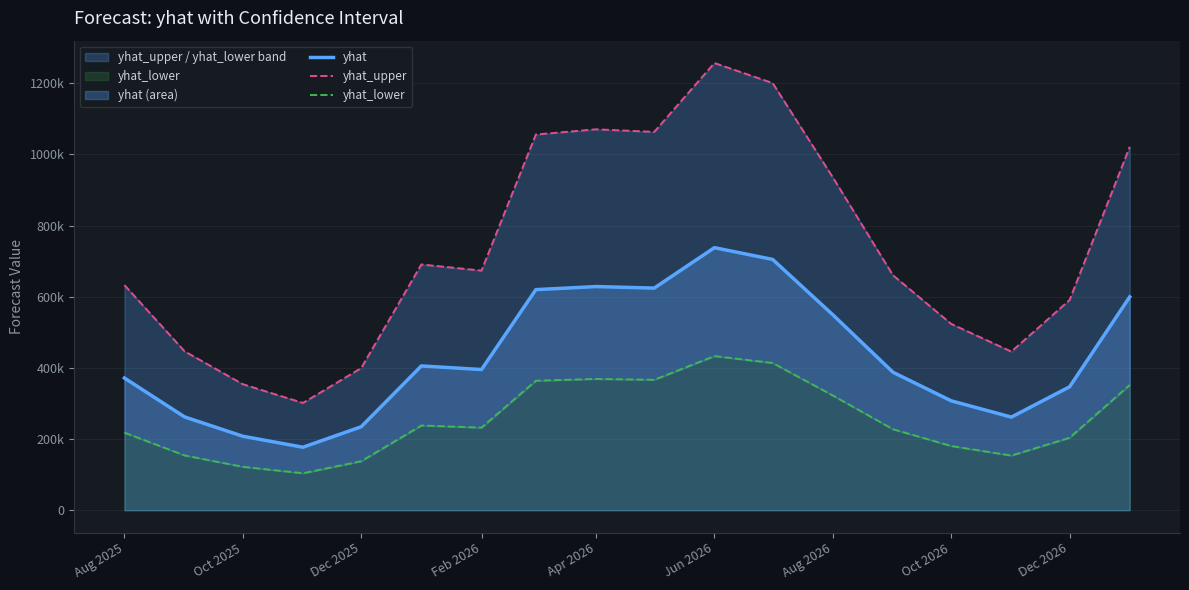

Reading right to left, transcribe all the data shown in this chart.

yhat: 599718.8	346863.3	261782.7	307507.4	387832.5	549425.3	704964.7	738038.5	624387.9	628652.7	620056.2	395483.5	405594.5	234586.2	177045.5	207969.5	262294.0	371580.6
yhat_upper: 1021461.0	590789.3	445877.4	523757.1	660569.5	935799.5	1200719.1	1257051.4	1063478.2	1070742.0	1056100.3	673600.8	690822.2	399555.4	301550.3	354220.9	446748.3	632888.6
yhat_lower: 352105.9	203649.6	153697.2	180543.0	227703.5	322577.7	413897.8	433316.0	366589.6	369093.6	364046.4	232195.5	238131.9	137729.6	103946.4	122102.4	153997.4	218161.6